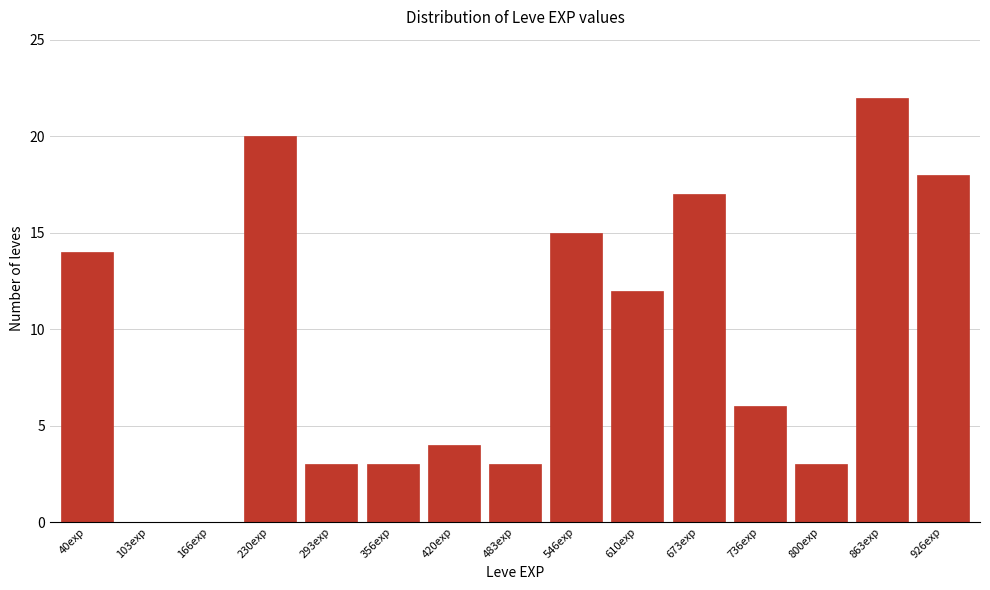

Reading left to right, what are all the values shown in this chart?

40exp=14	103exp=0	166exp=0	230exp=20	293exp=3	356exp=3	420exp=4	483exp=3	546exp=15	610exp=12	673exp=17	736exp=6	800exp=3	863exp=22	926exp=18